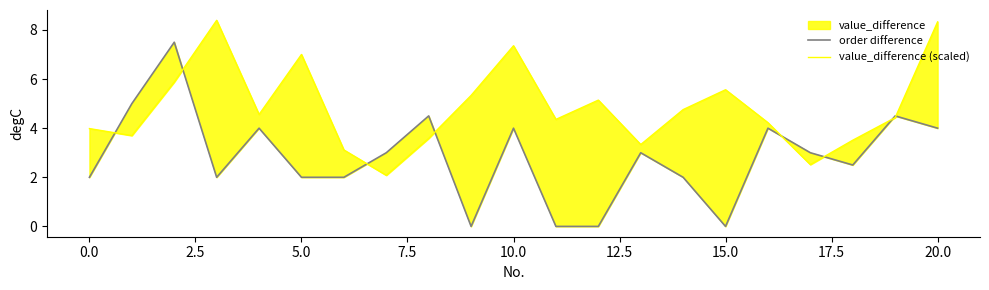

How many data points in order difference are less than 3?

10